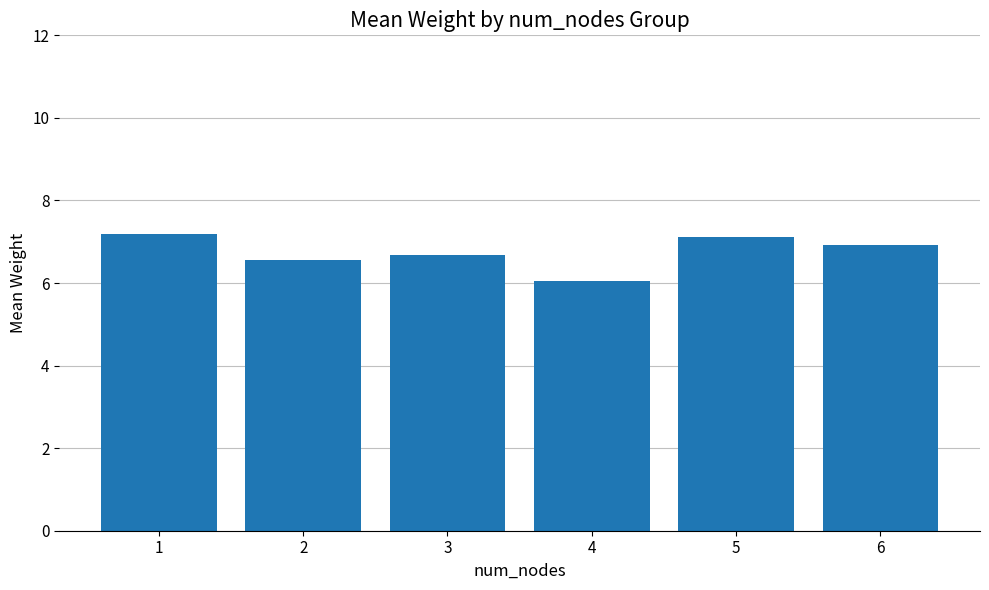

Are the bars grouped side by side (vs. stacked)?

No